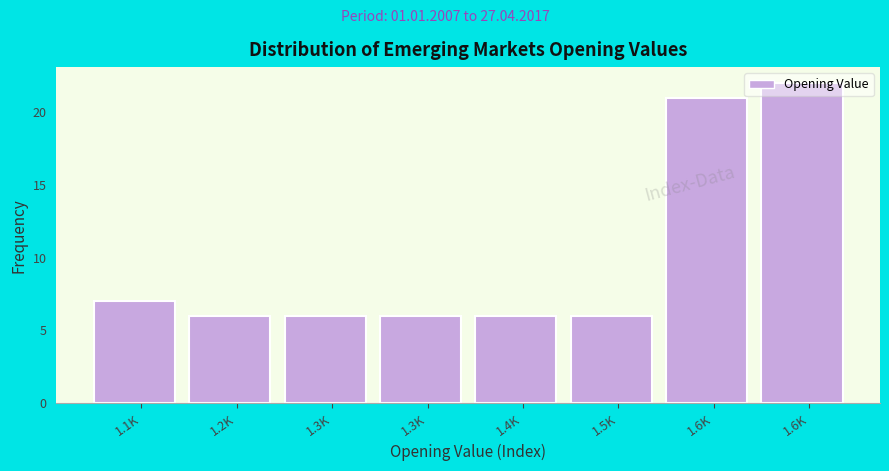

How many series are shown in this chart?

1